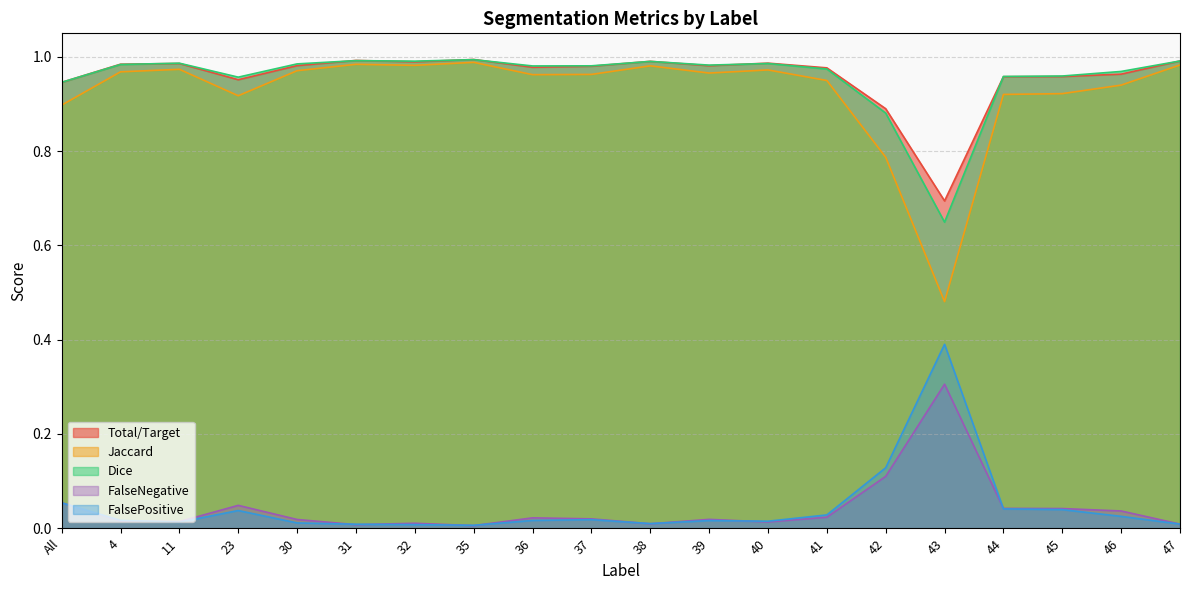

True or false: Jaccard and Dice cross at least once.

False